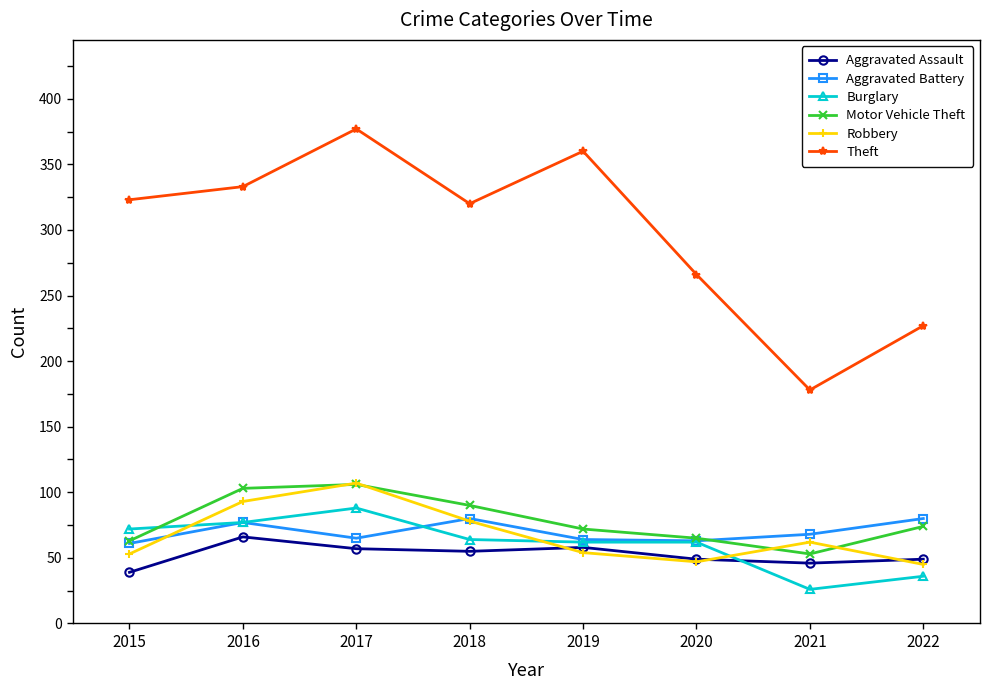

Is this an area chart (filled region under the line)?

No